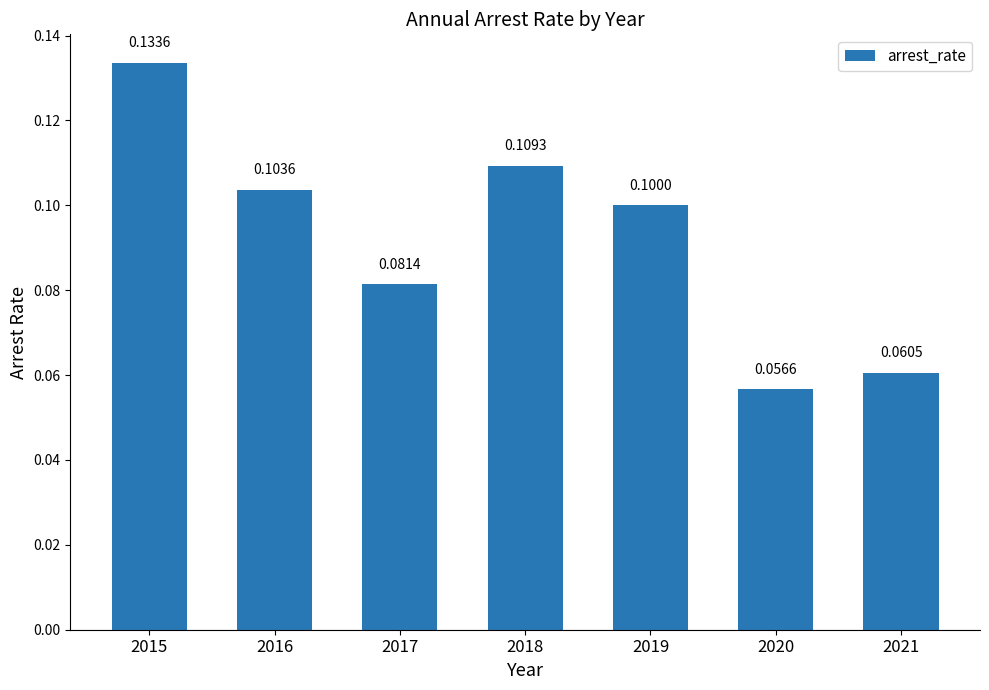

Rank the categories by value from lowest to highest.

2020, 2021, 2017, 2019, 2016, 2018, 2015